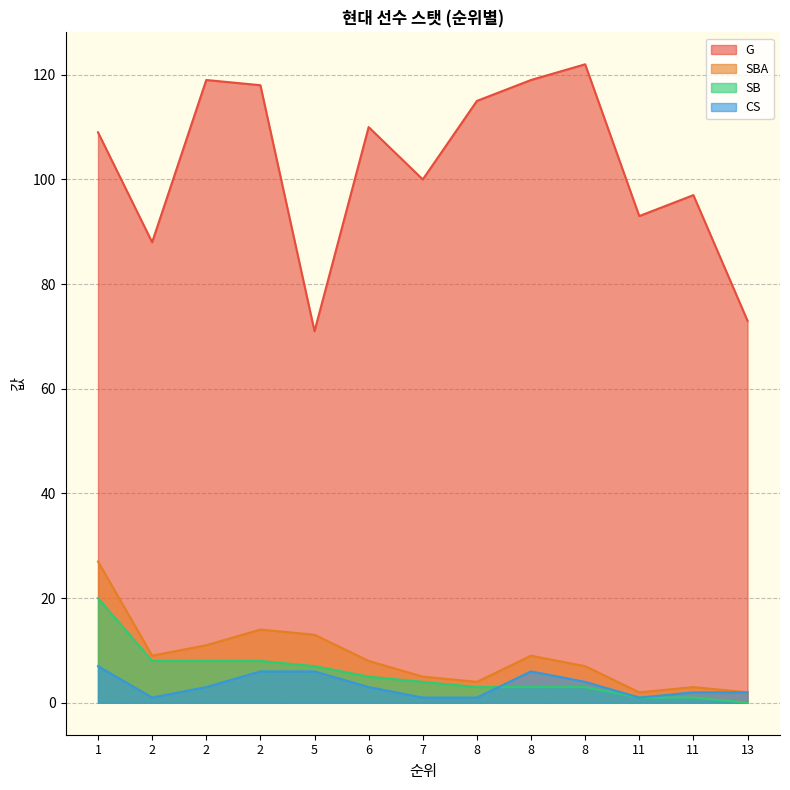

Count the CS values in the range 1 to 6.

12